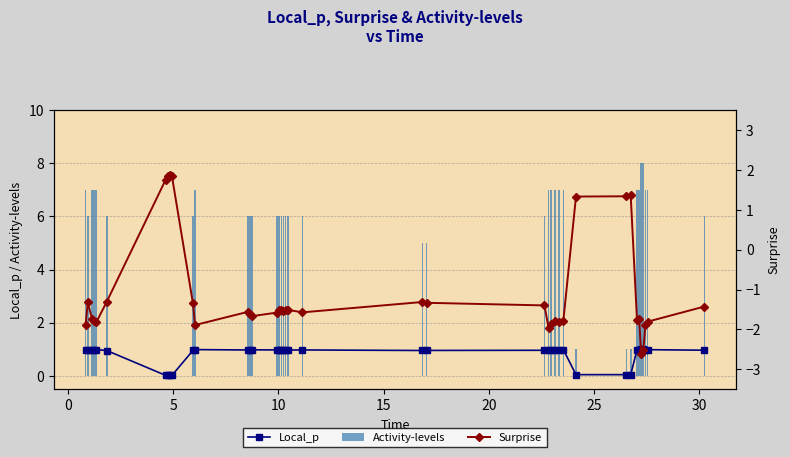

What are all the series names shown in the legend?

Local_p, Activity-levels, Surprise